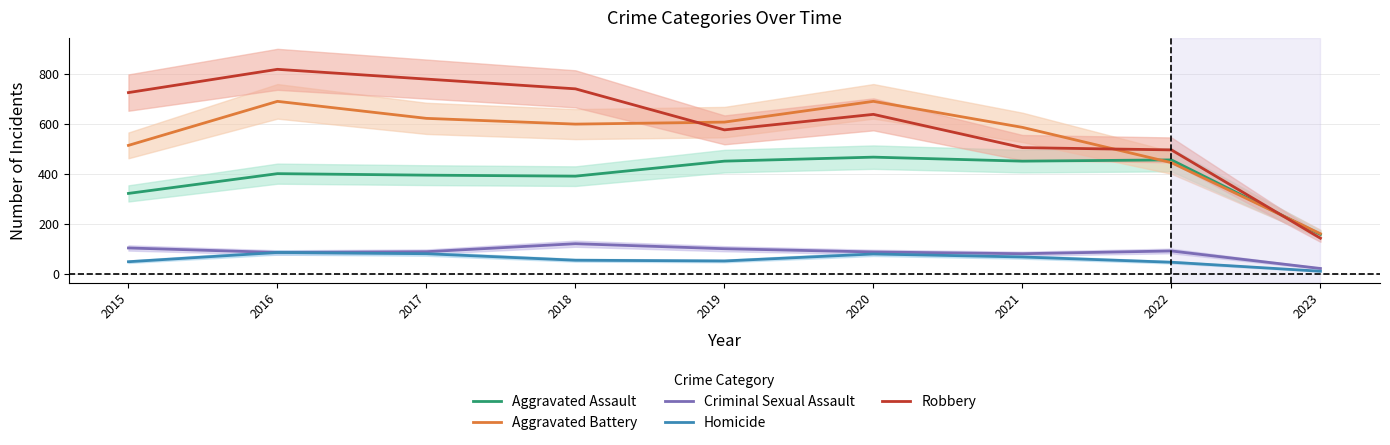

Is this an area chart (filled region under the line)?

No